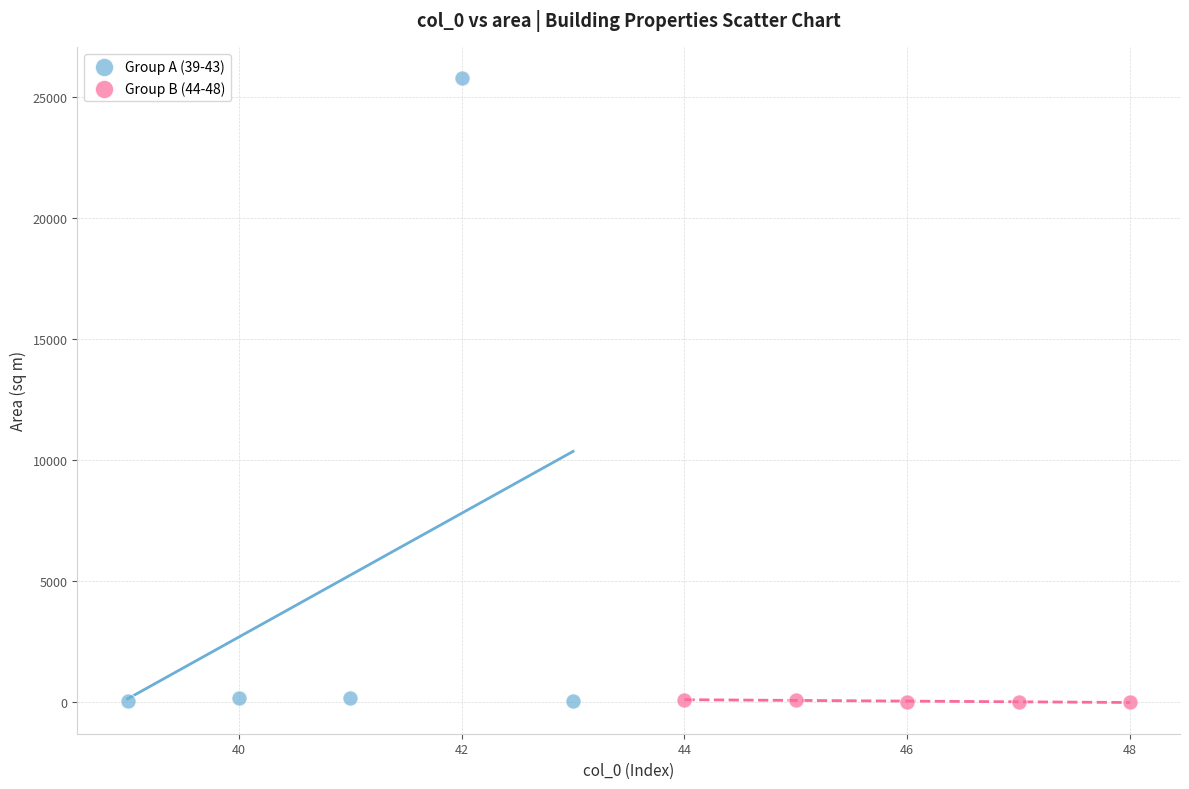

Which series has the largest Y range (max minus min)?

Group A (39-43)